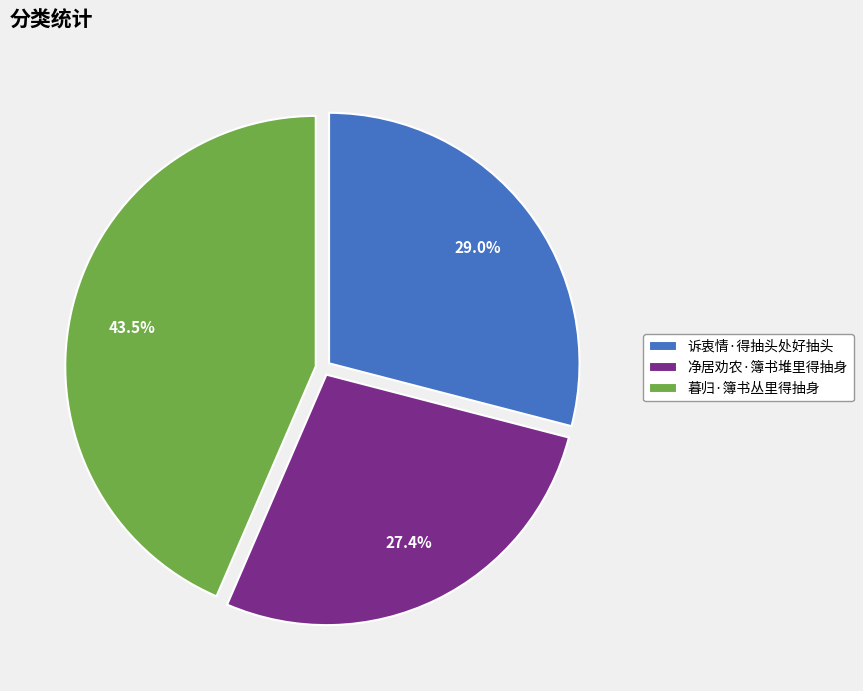

Is there a majority slice in this chart?

No